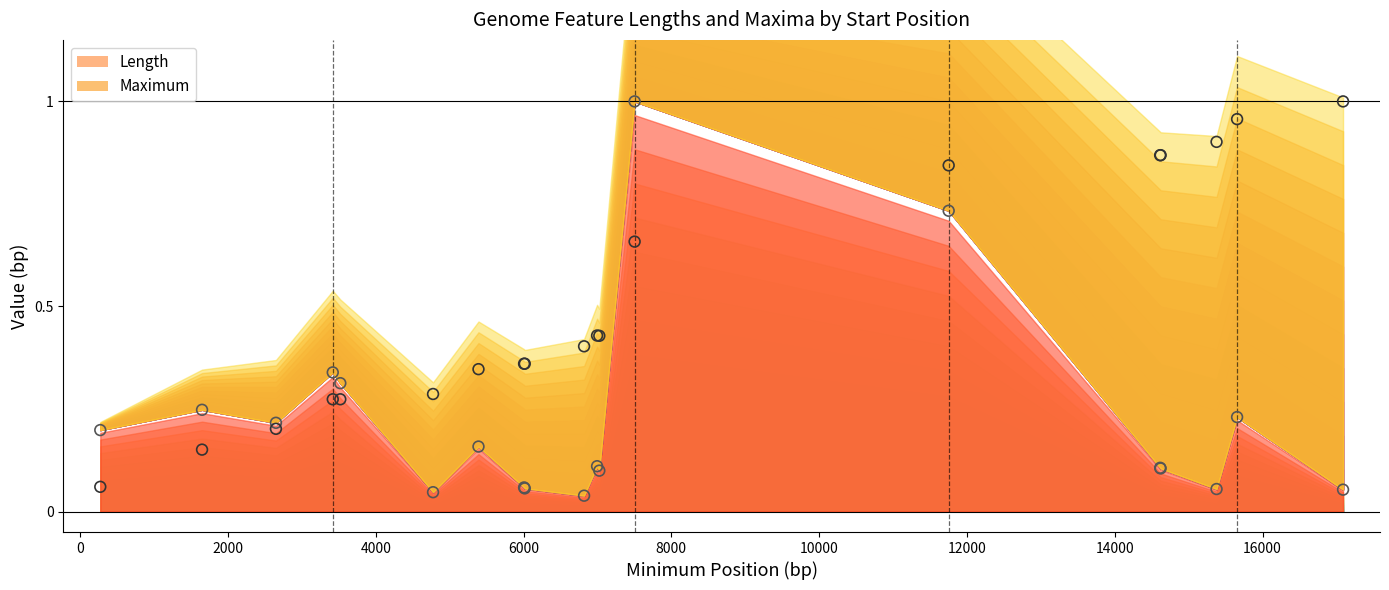

Which series has the largest total across all categories?

Maximum